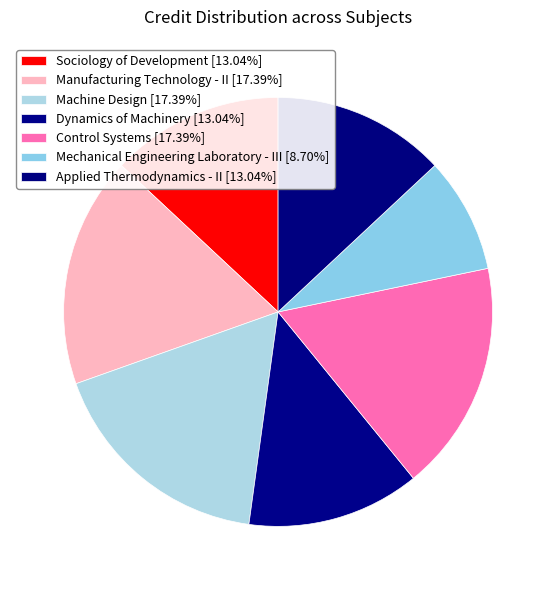

Rank the categories by value from lowest to highest.

Mechanical Engineering Laboratory - III, Sociology of Development, Dynamics of Machinery, Applied Thermodynamics - II, Manufacturing Technology - II, Machine Design, Control Systems